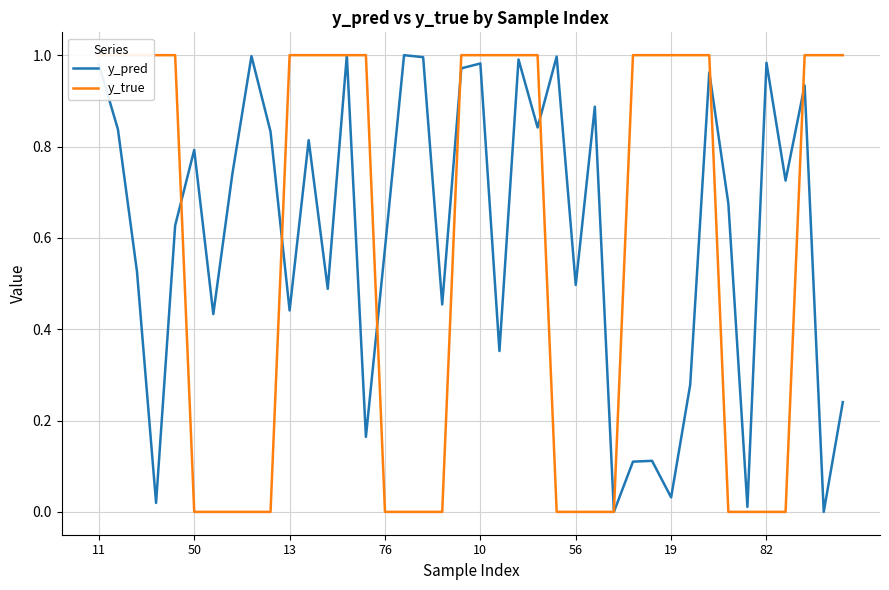

What is the sum of all y_true values?

23.0